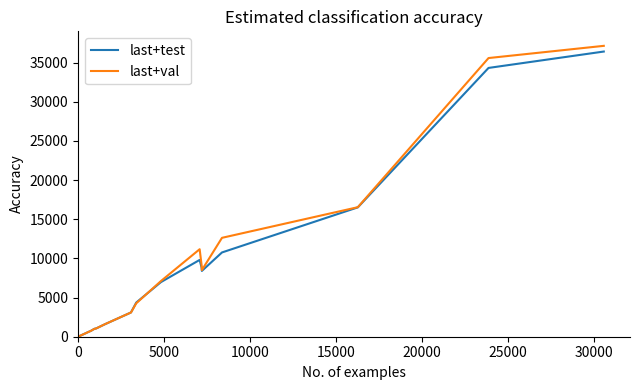

Which series has the widest spread of values?

last+val